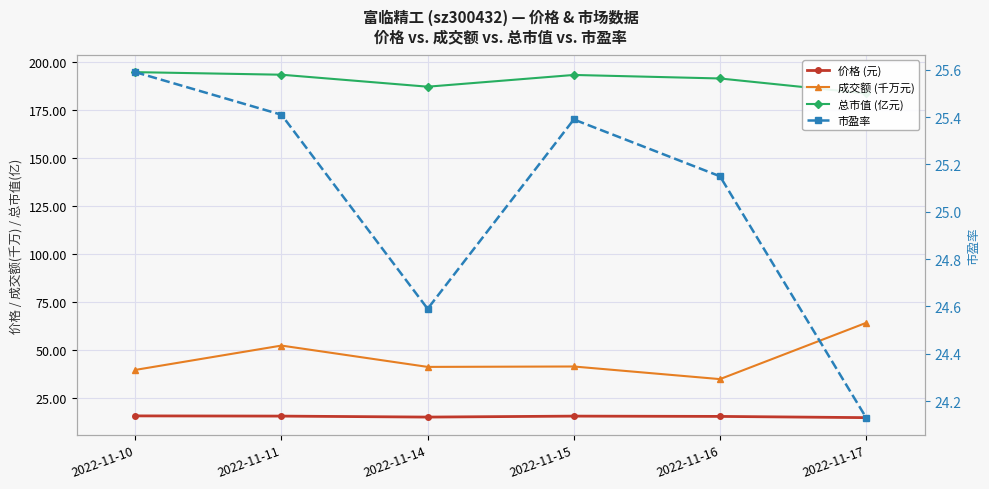

What is the difference between the maximum and second lowest values in the 成交额 (千万元) series?

24.4